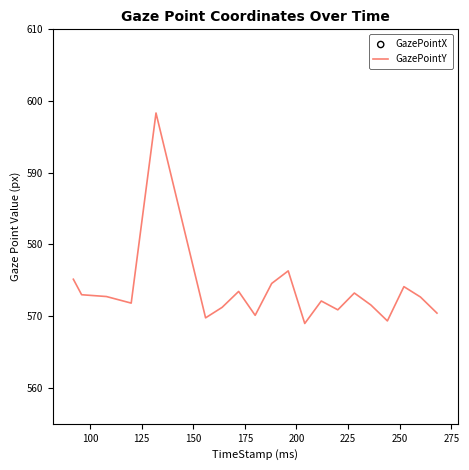

What is the highest value of the GazePointY series?

598.3